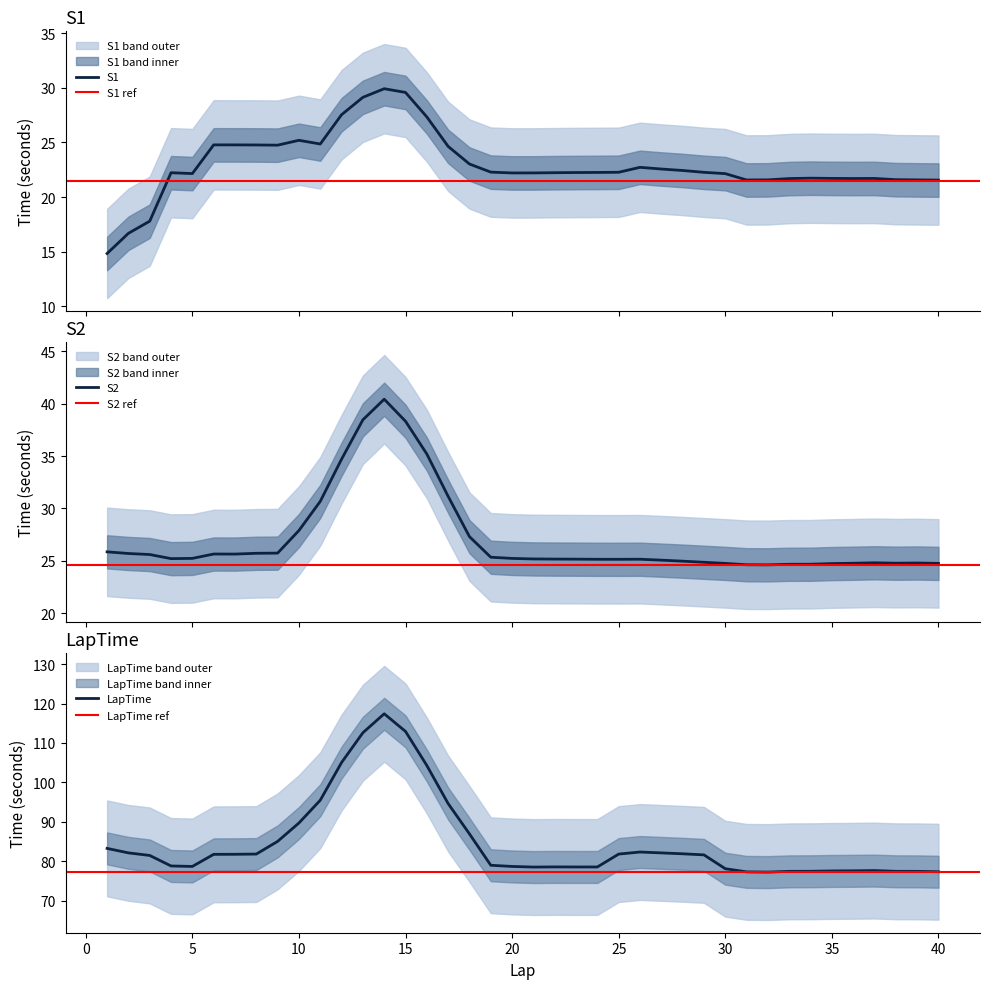

What is the sum of all S1 values?

918.1